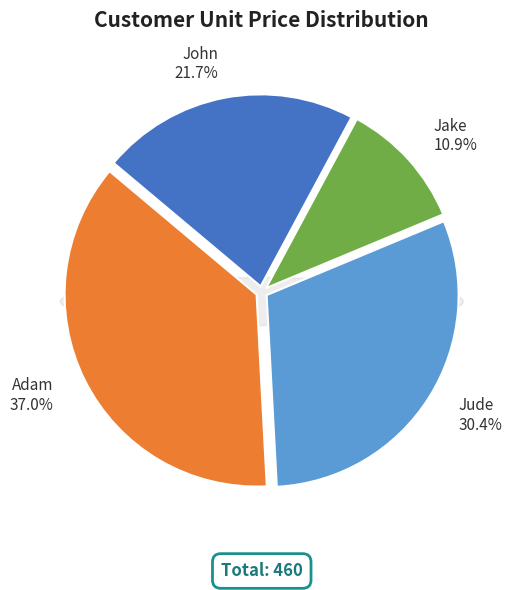

Which category has the smallest portion of the pie?

Jake